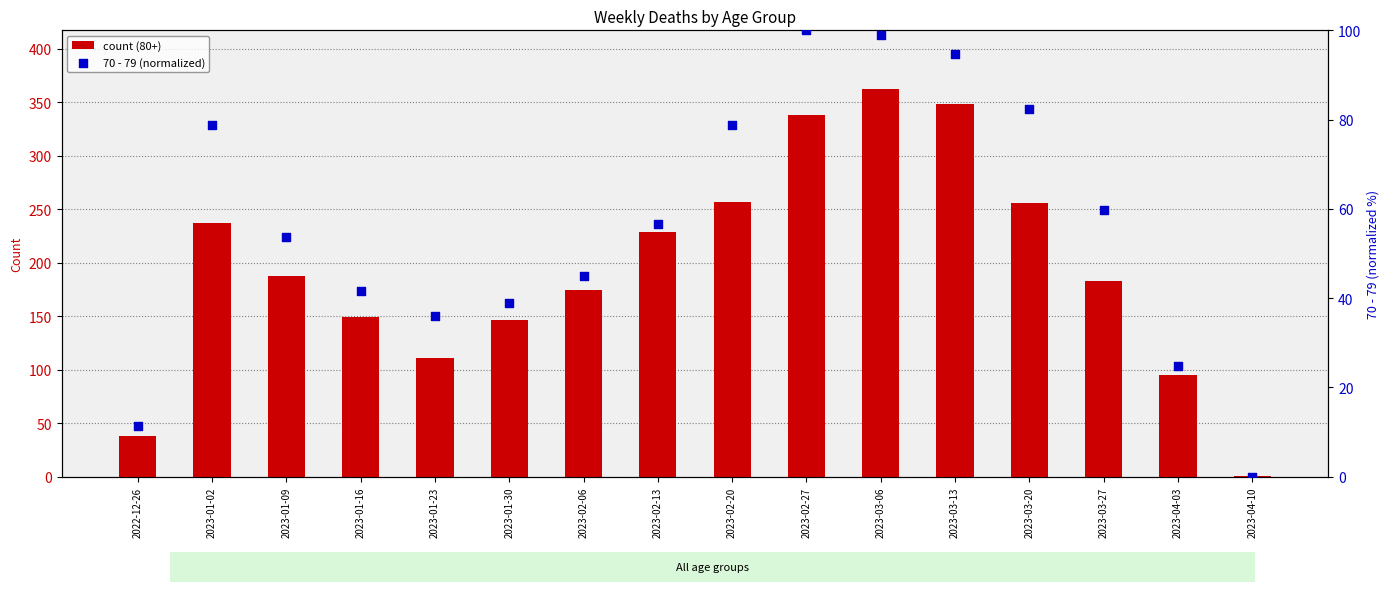

What is the total value across all series at 2023-02-20?

335.8